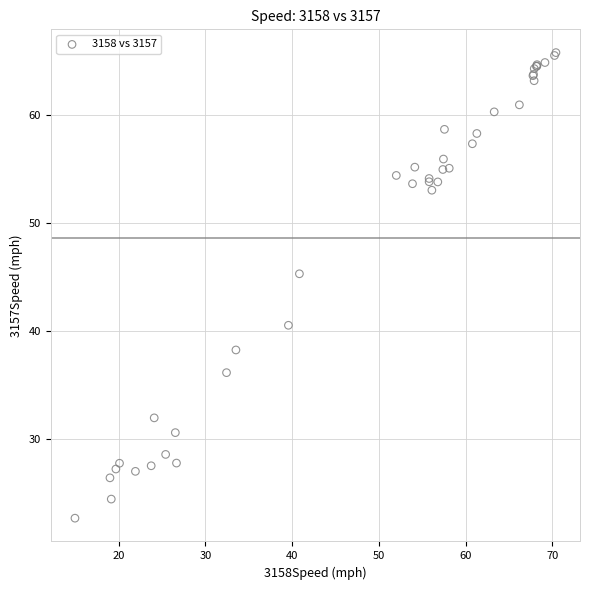

What Y value in the scatter plot is closest to 44?

45.3